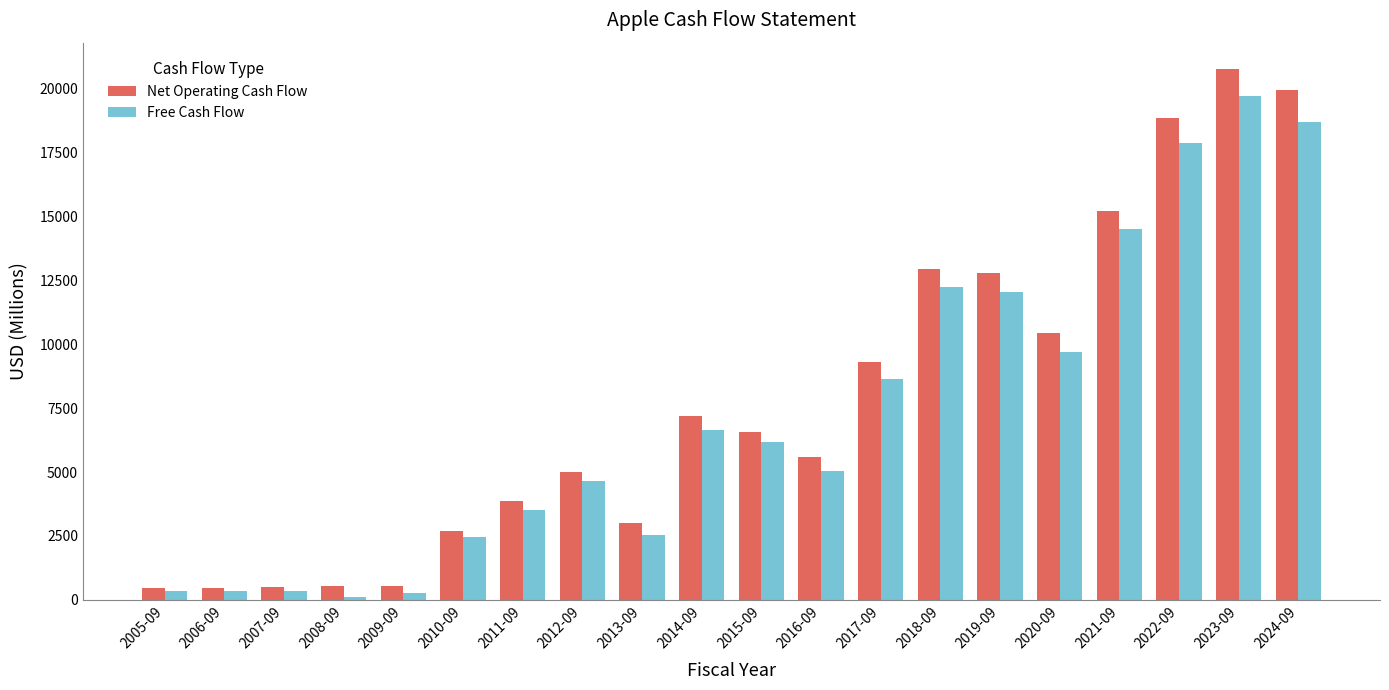

Which series has the largest range (max minus min)?

Net Operating Cash Flow